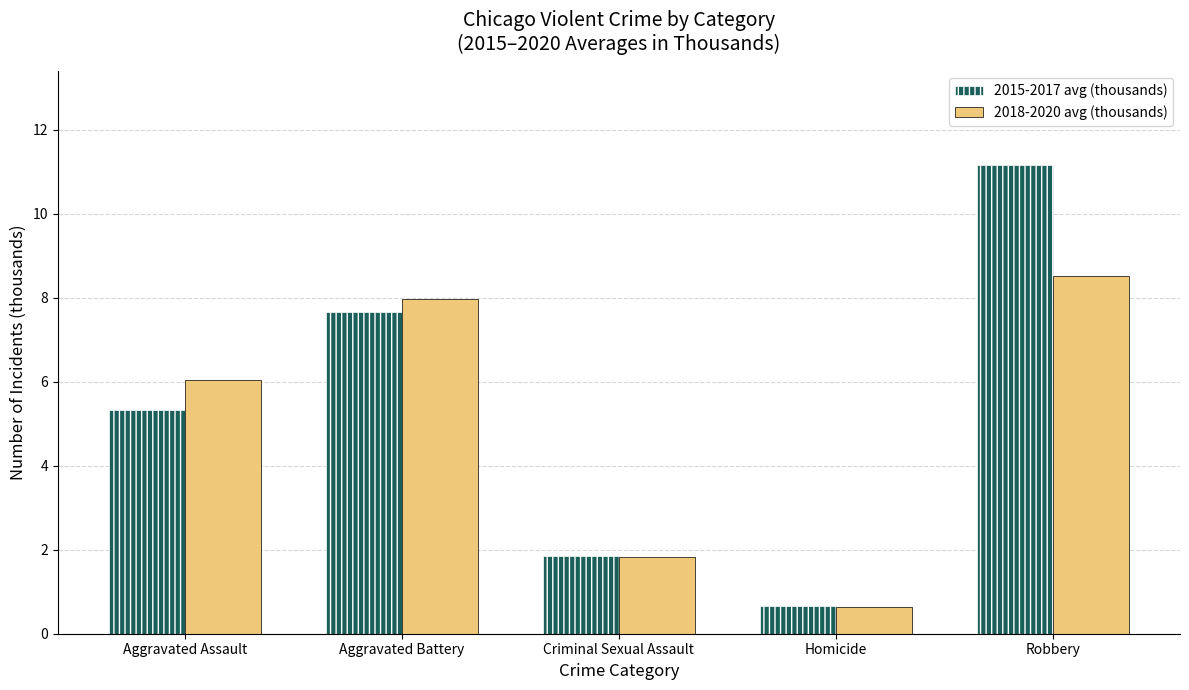

What is the total value across all series at Robbery?

19.7